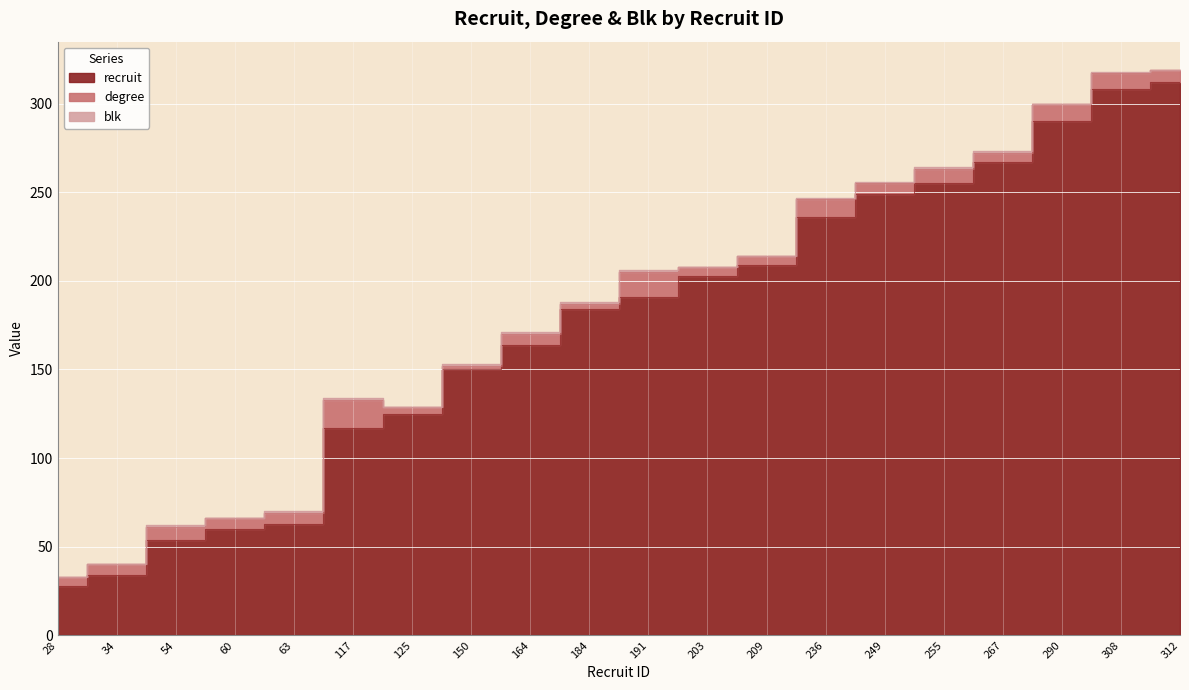

What is the approximate value of degree at 184?

3